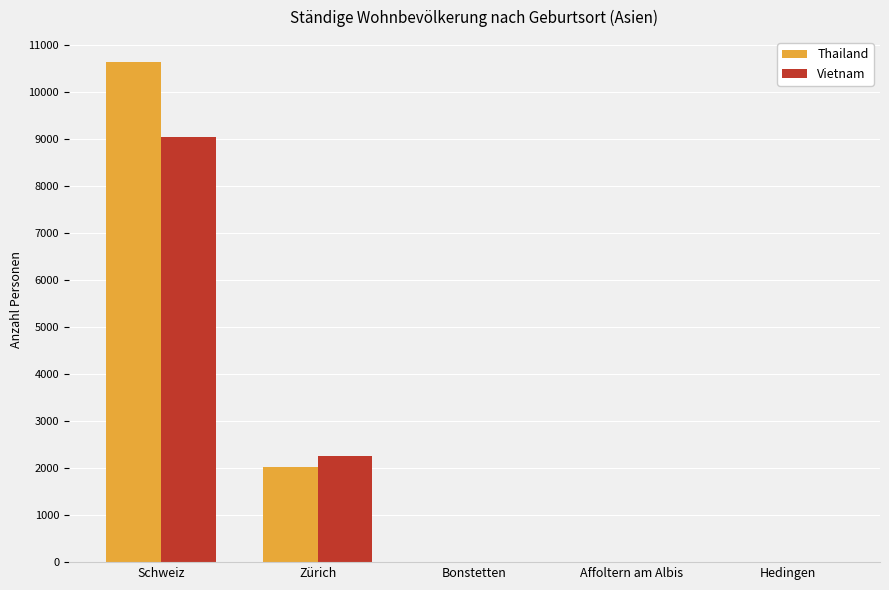

Is it true that Vietnam equals 9058 at Schweiz?

True